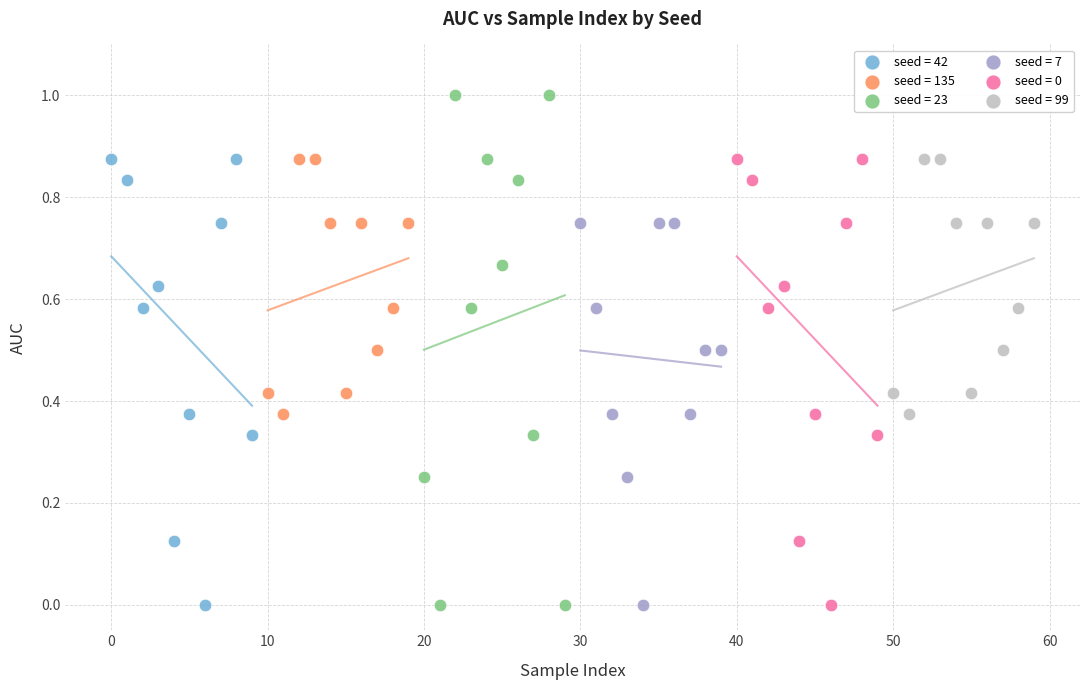

Which series contains the highest Y value?

seed = 23